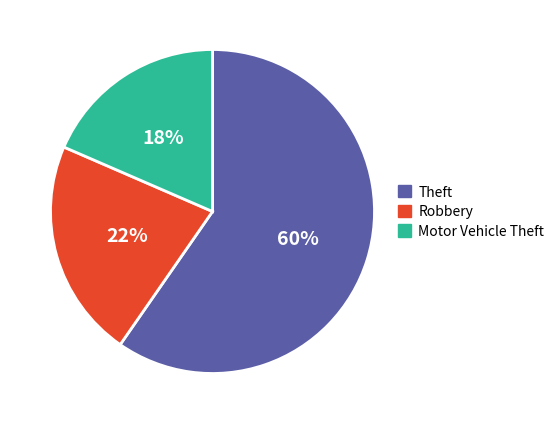

To the nearest percent, what portion does Robbery represent?

22%